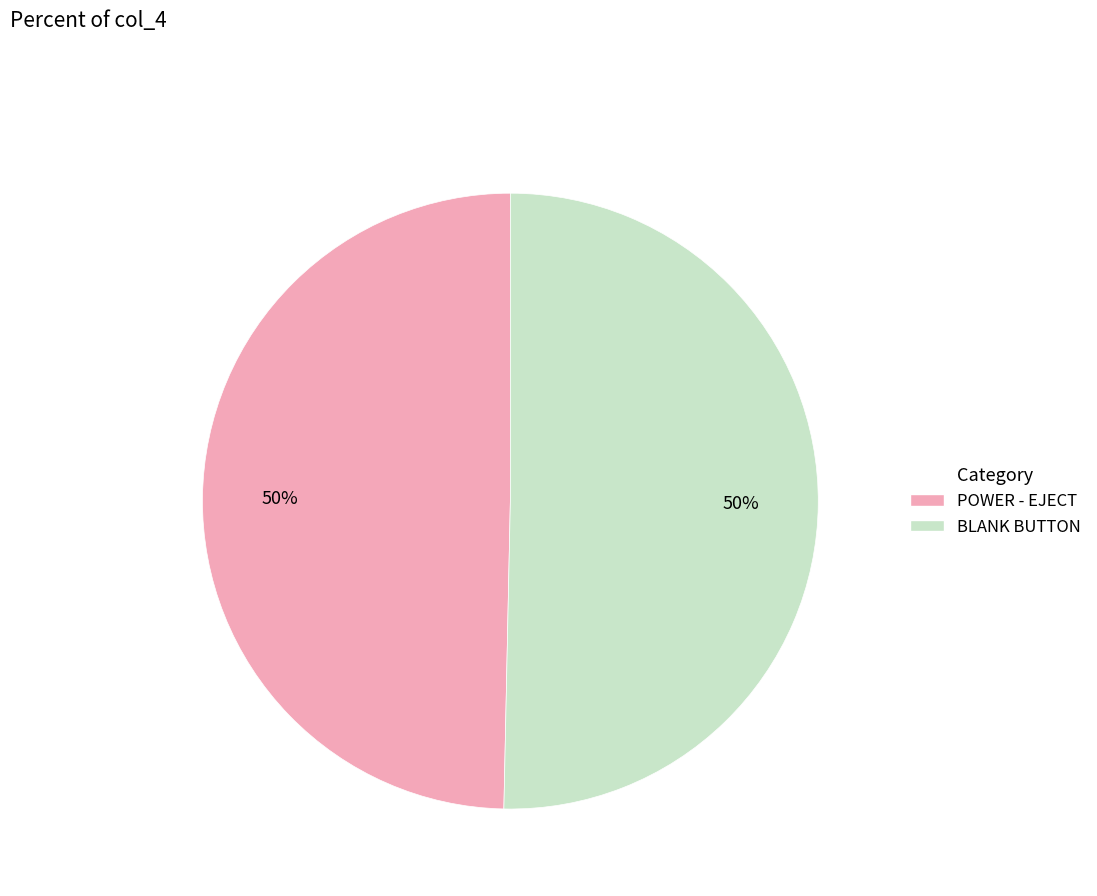

What is the ratio of the value at POWER - EJECT to the value at BLANK BUTTON?

1.0